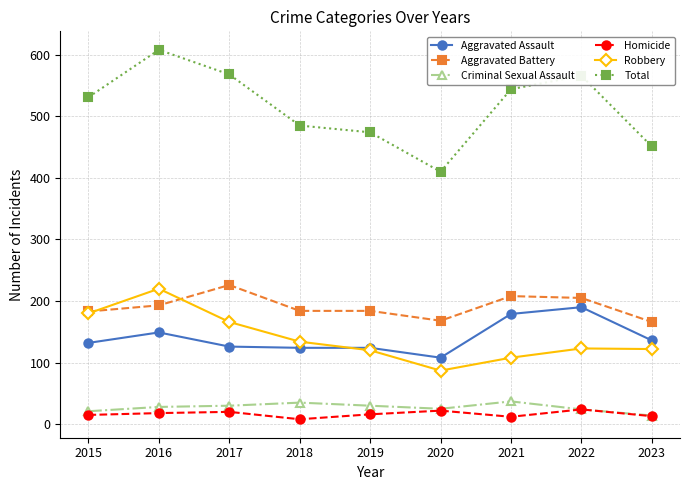

How many categories are shown in the chart?

9